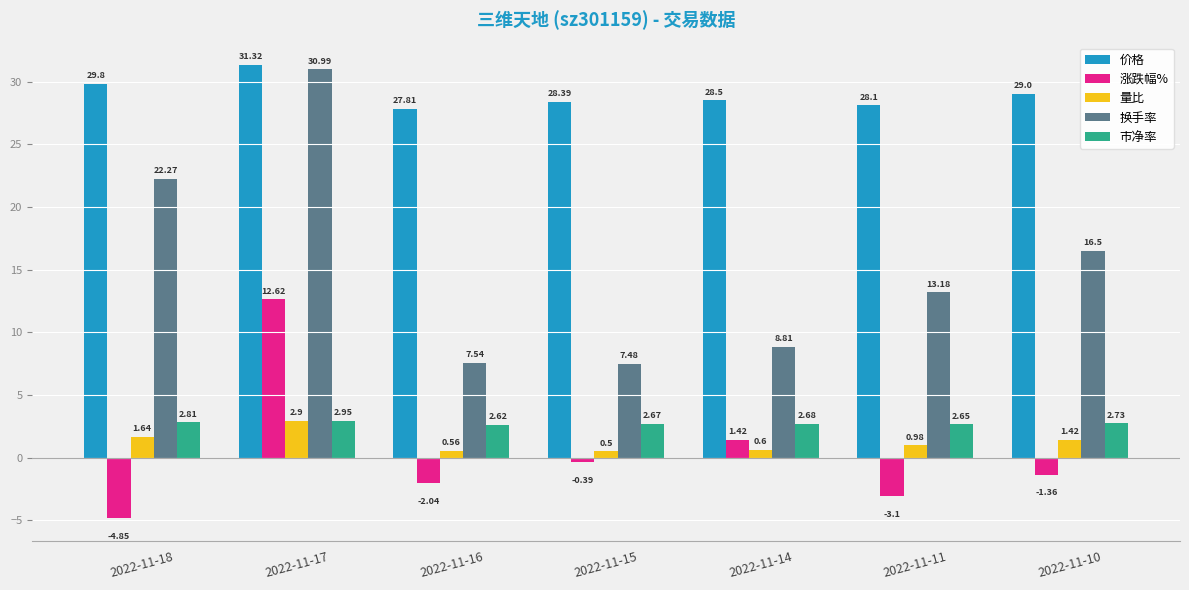

What is the value of the 换手率 bar at the 5th from the left?

8.8